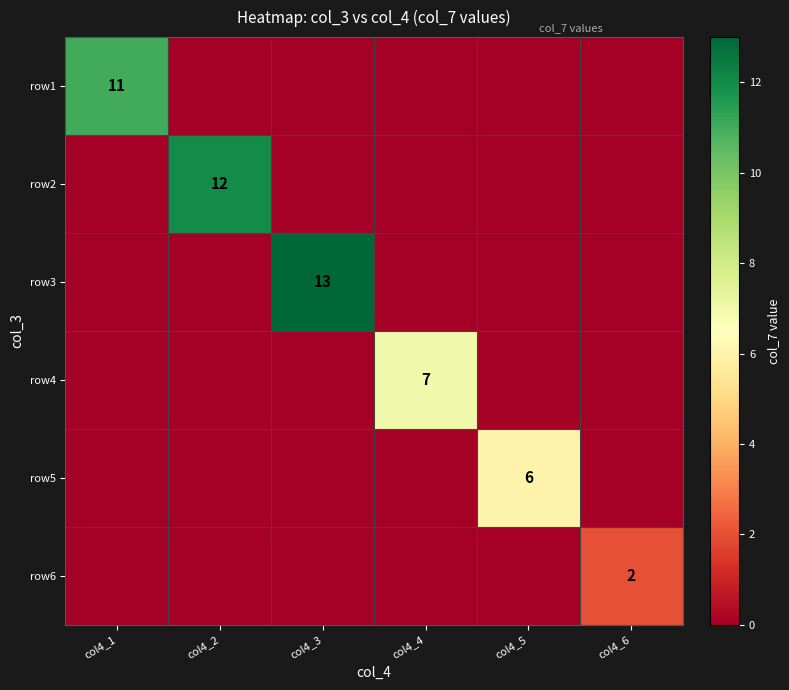

Is it true that row4 equals 7 at col4_4?

True